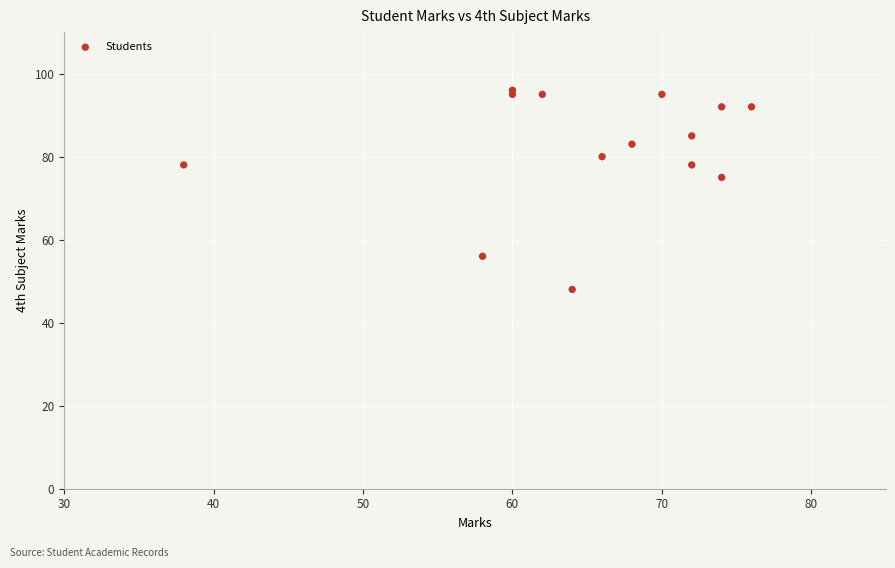

What Y value in the scatter plot is closest to 72?

75